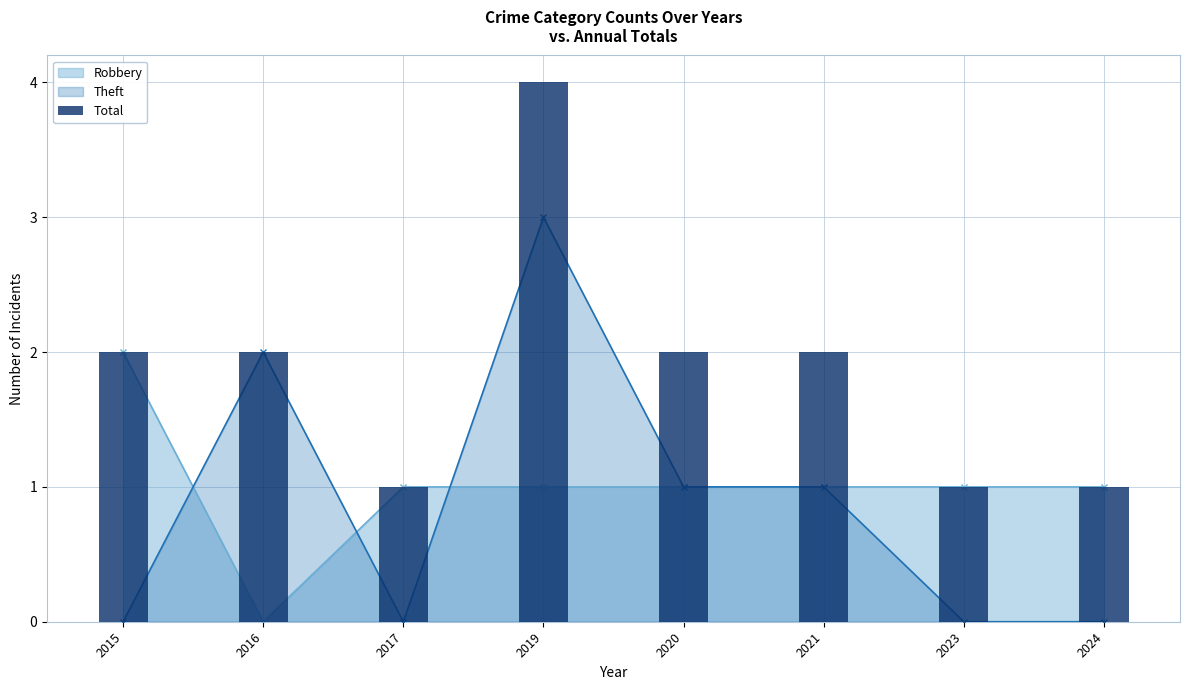

Rank the categories by value from lowest to highest.

2017, 2023, 2024, 2015, 2016, 2020, 2021, 2019